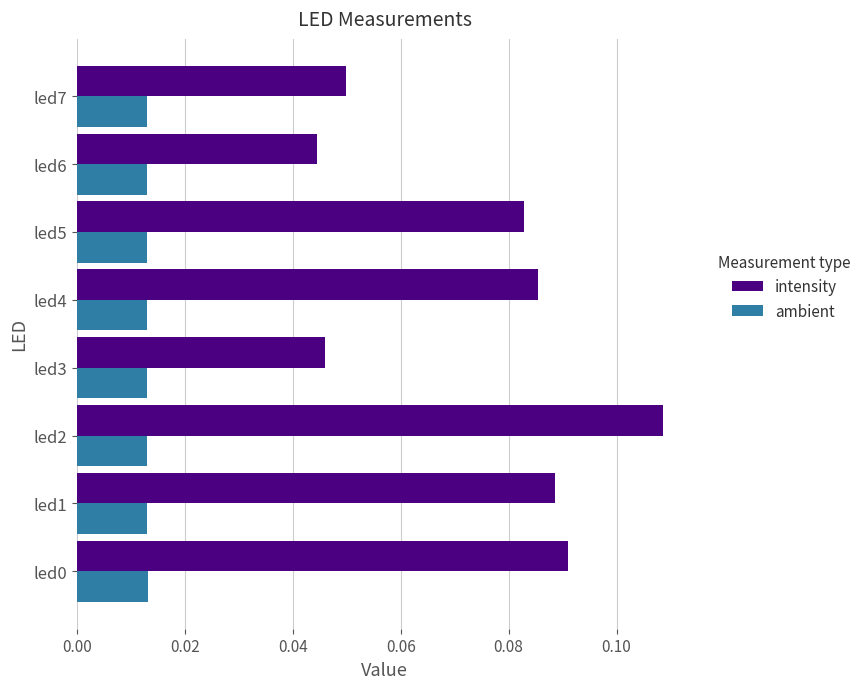

Count the ambient values in the range 0 to 1.

8